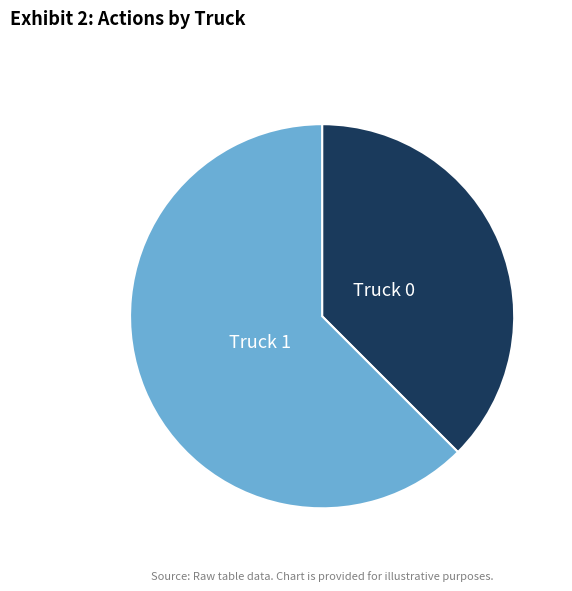

Is it true that Truck 0 is 49% of the pie?

False